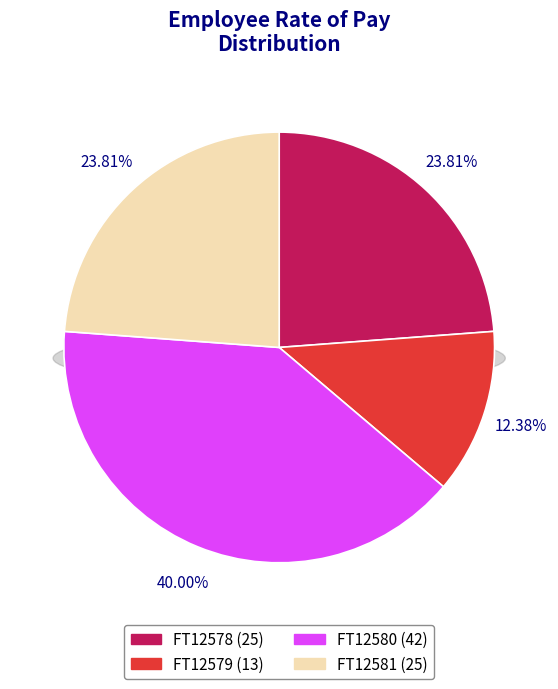

To the nearest percent, what percentage of the pie is FT12580?

40%